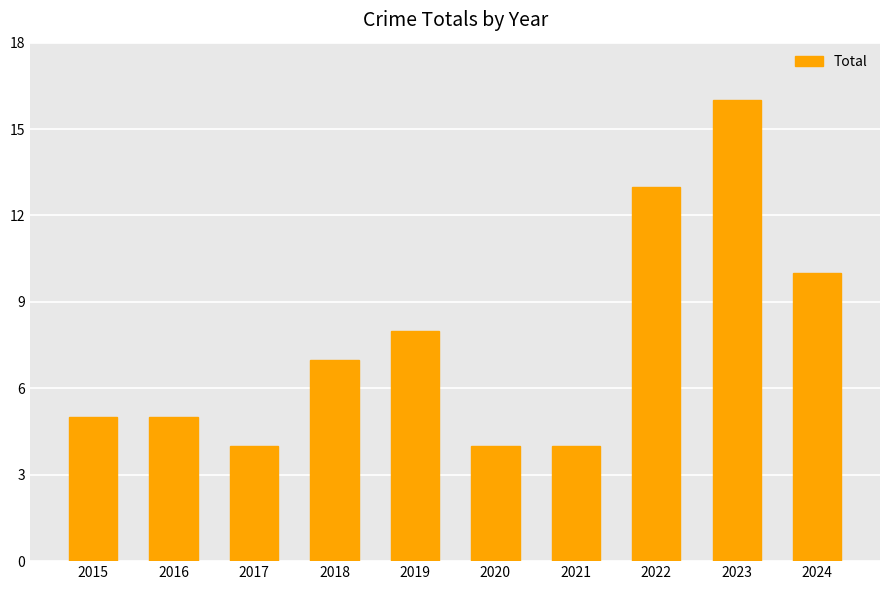

What is the ratio of the value at 2019 to the value at 2021?

2.0